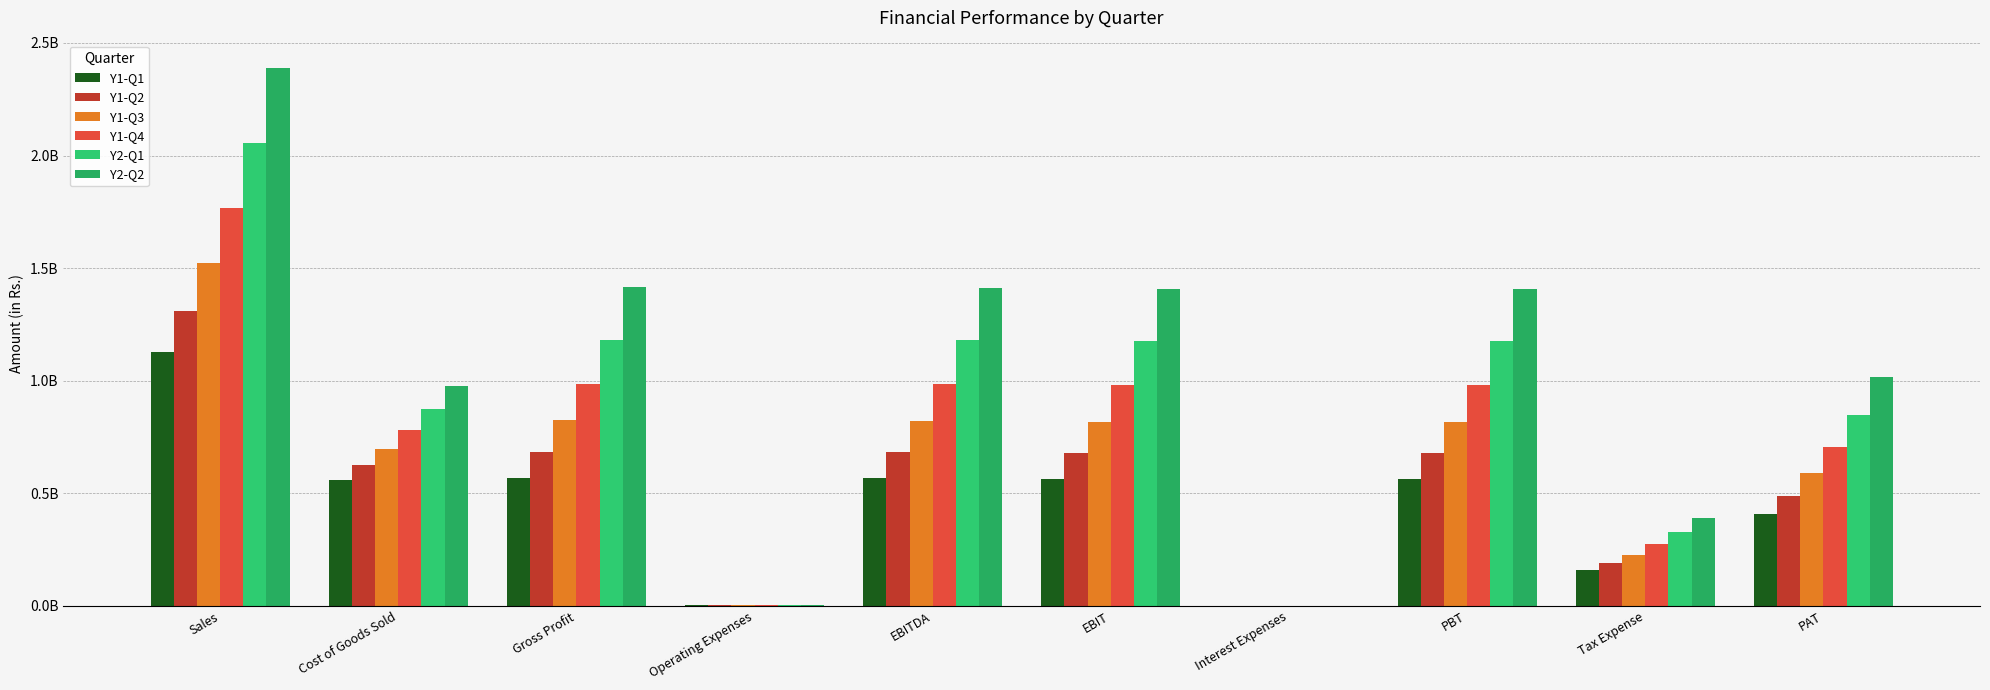

How many bars are there in each group?

6